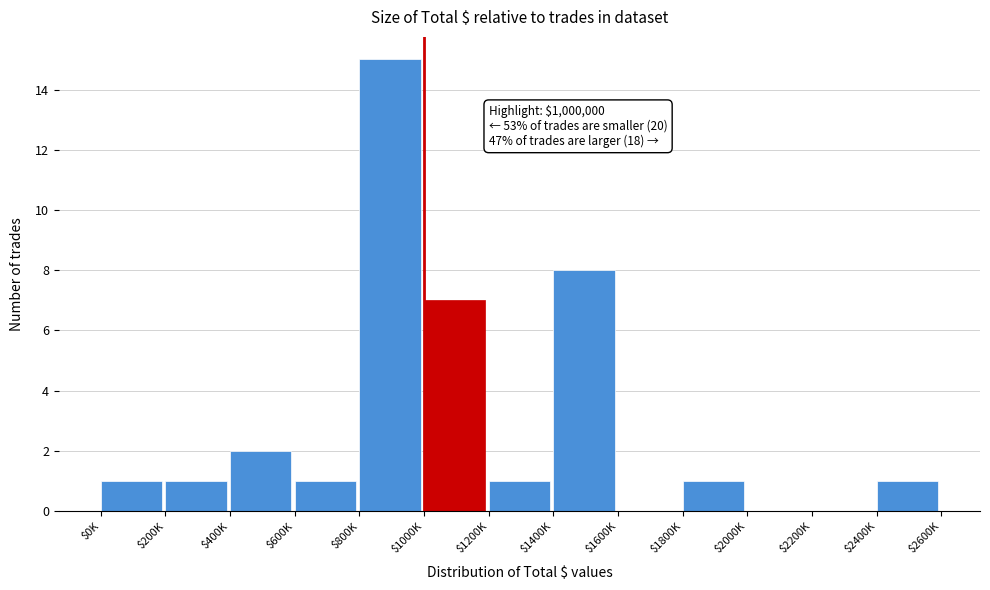

What is the maximum value shown in the chart?

15